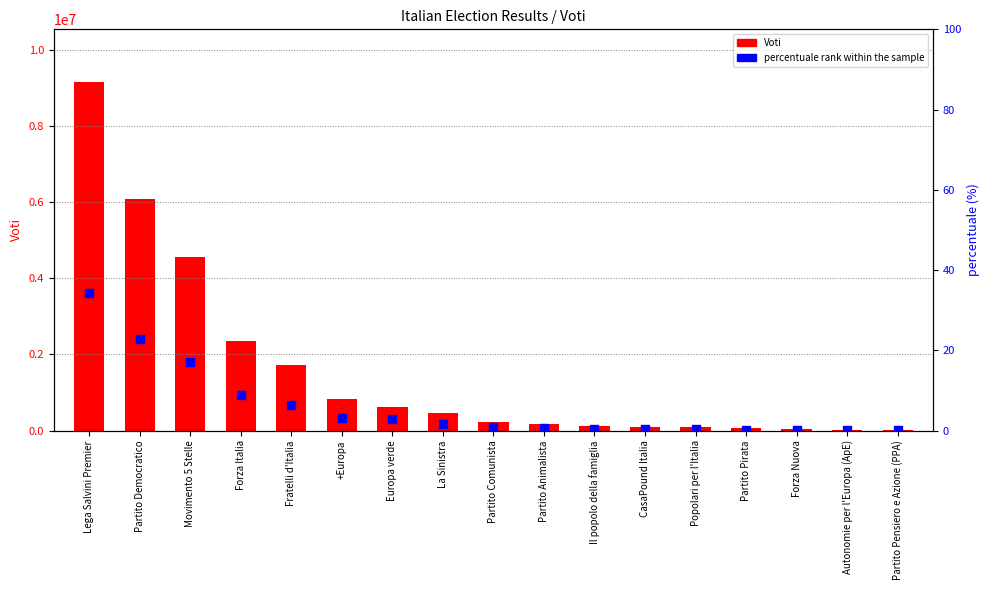

At how many categories does at least one series exceed 2261905?

4